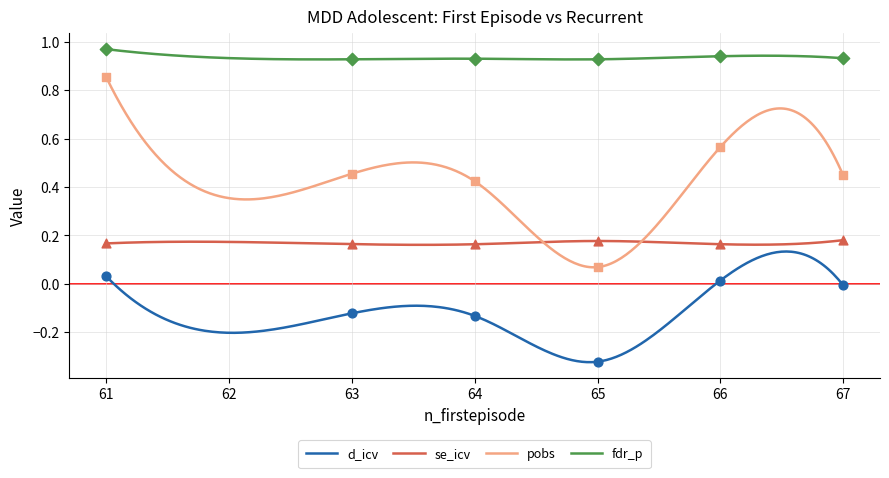

Which series has the largest total across all categories?

fdr_p